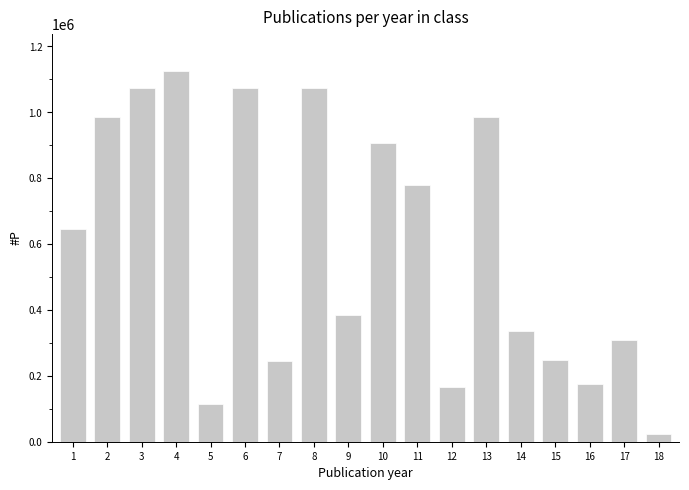

The value at 2 is 984738. True or false?

True